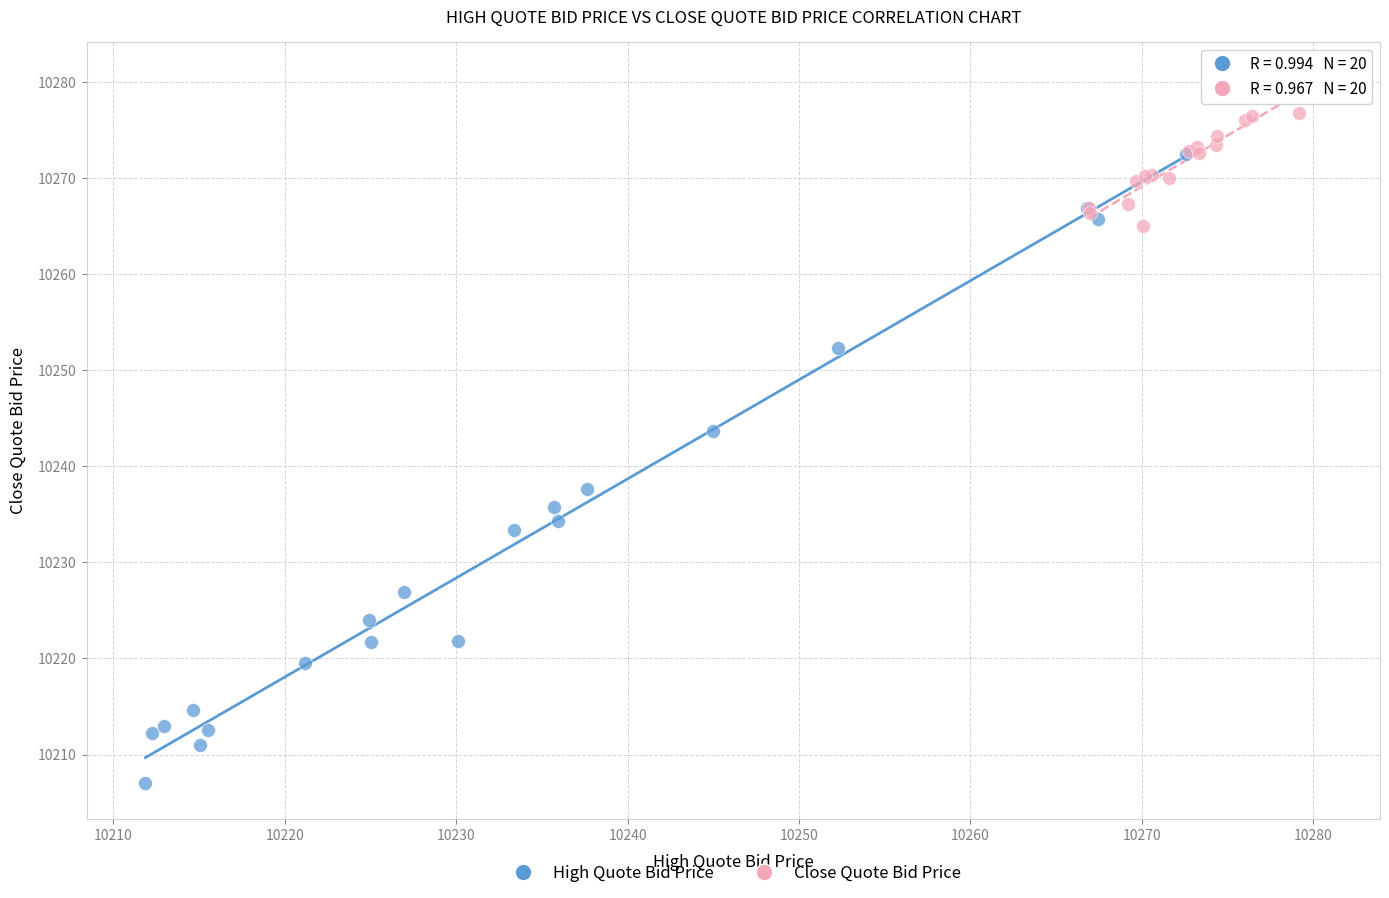

Which series has the largest Y range (max minus min)?

High Quote Bid Price